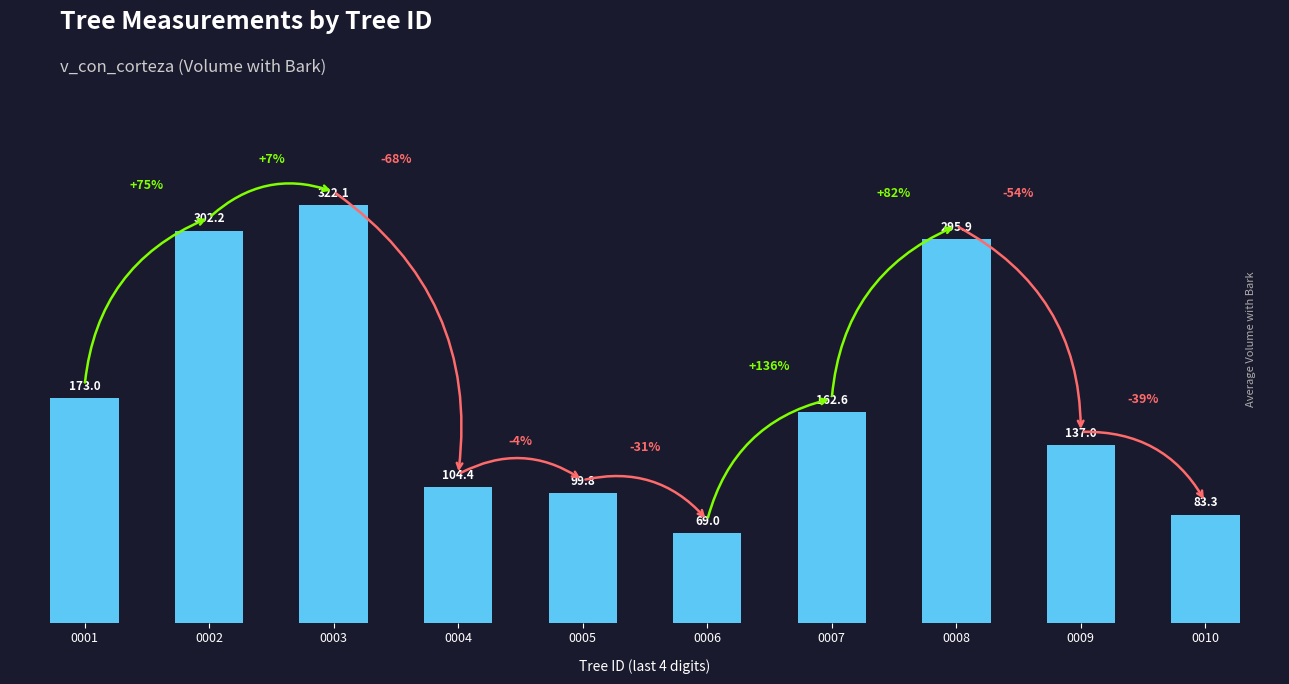

What is the ratio of the value at 0005 to the value at 0004?

1.0